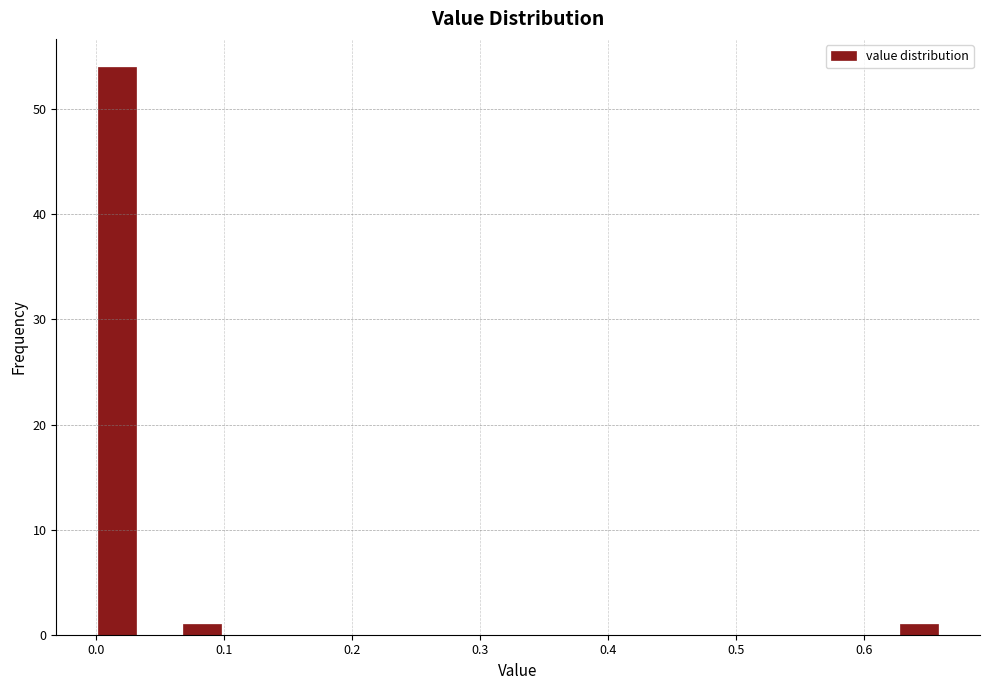

Read against the x-axis, roughly where is the centre of the tallest bar?

0.02